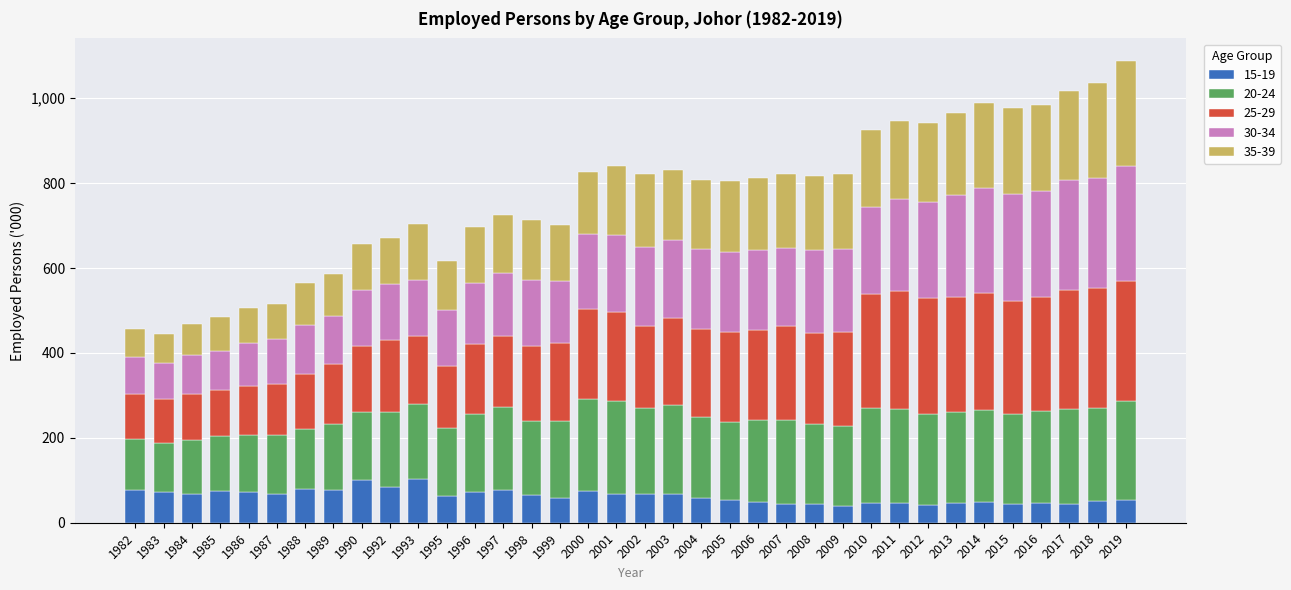

What is the sum of the 15-19 values at 1987 and 2007?

111.1